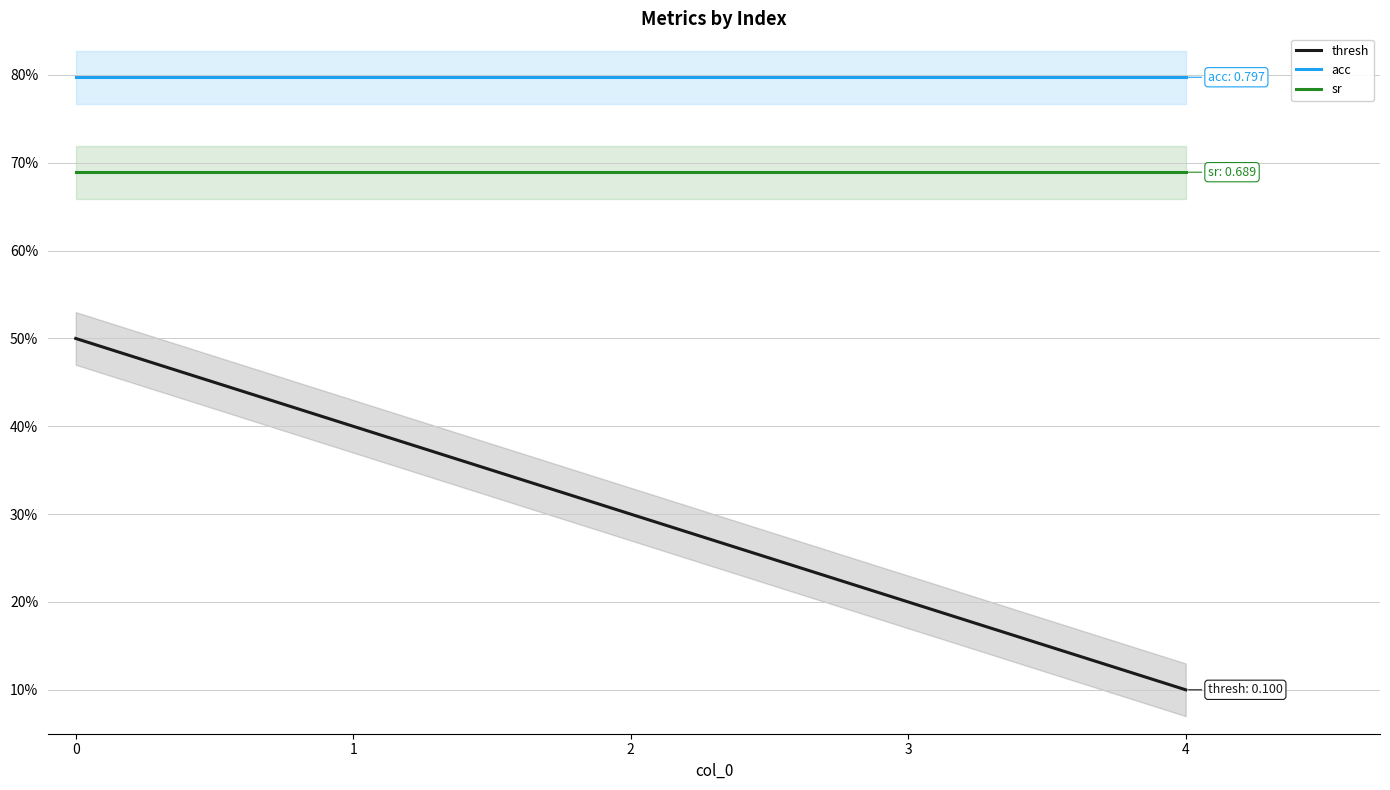

What are all the series names shown in the legend?

thresh, acc, sr